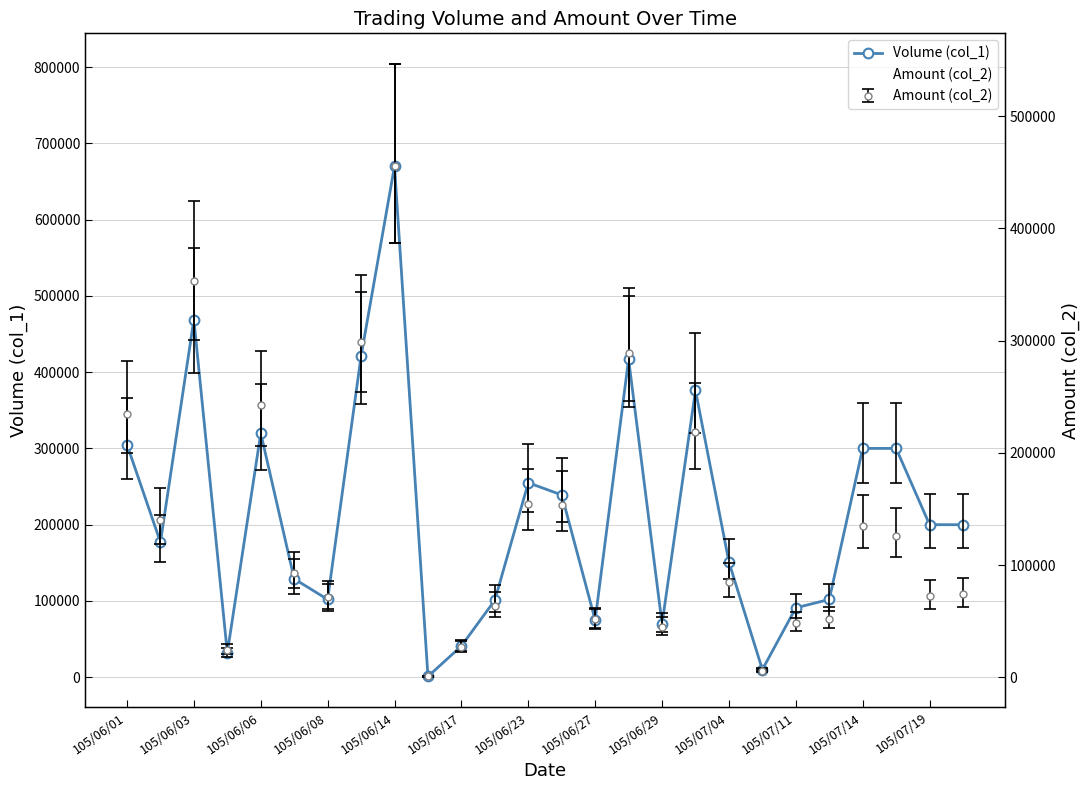

Which series has the largest total across all categories?

Volume (col_1)